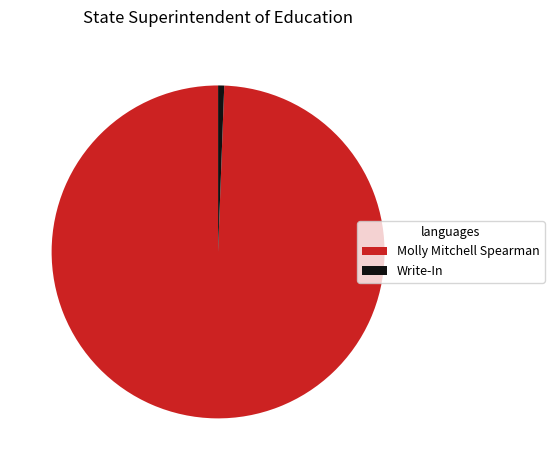

Does any single category account for the majority?

Yes